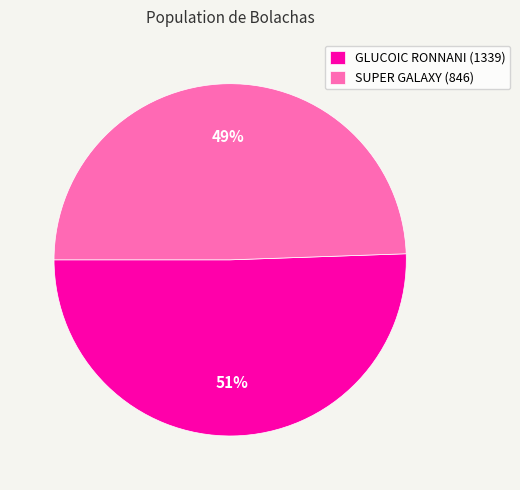

To the nearest percent, what is the combined percentage of GLUCOIC RONNANI (1339) and SUPER GALAXY (846)?

100%